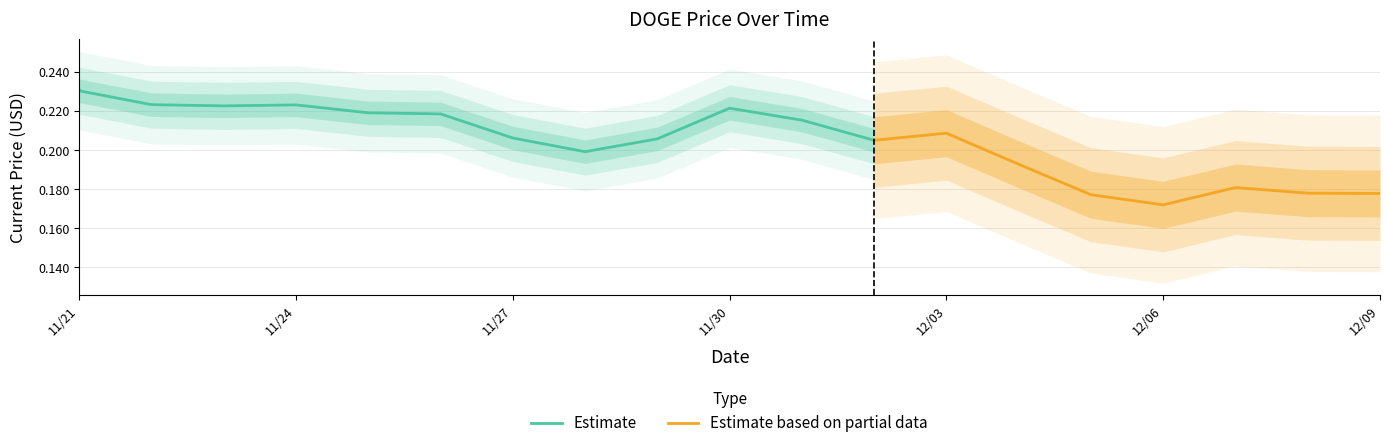

The chart shows a value of 0.2 at 12/02/2021. True or false?

True